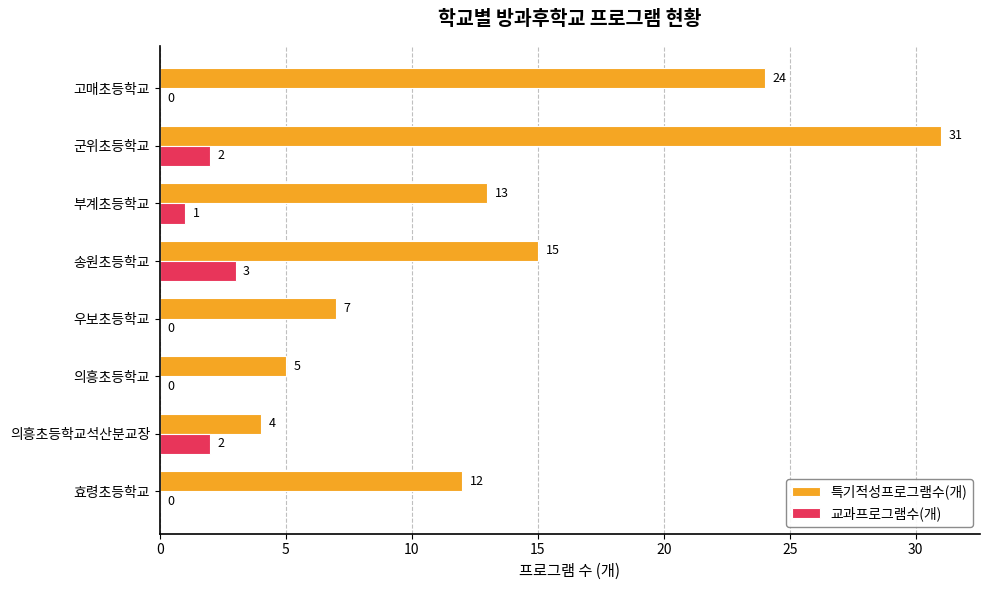

What is the sum of all 교과프로그램수(개) values?

8